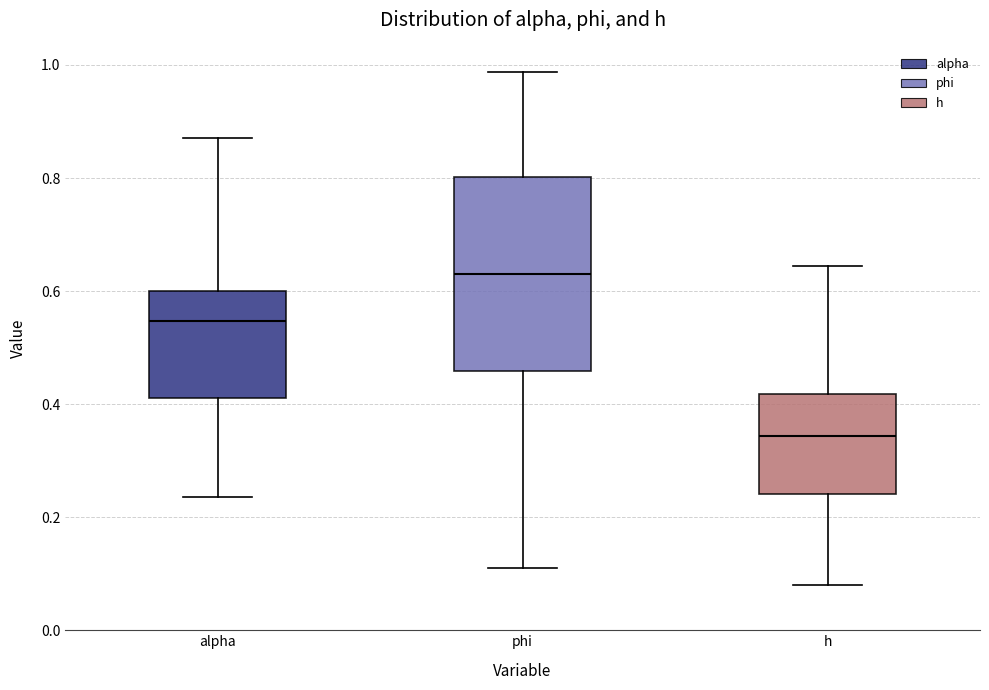

Reading left to right, read every box against the y-axis: the position of its median line, the range the box covers, and the ends of its whiskers. The values are not printed on the chart, so give them approximately, as read against the axis.

alpha: median 0.54, box 0.42 to 0.60, whiskers 0.24 to 0.88
phi: median 0.64, box 0.46 to 0.80, whiskers 0.12 to 0.98
h: median 0.34, box 0.24 to 0.42, whiskers 0.08 to 0.64